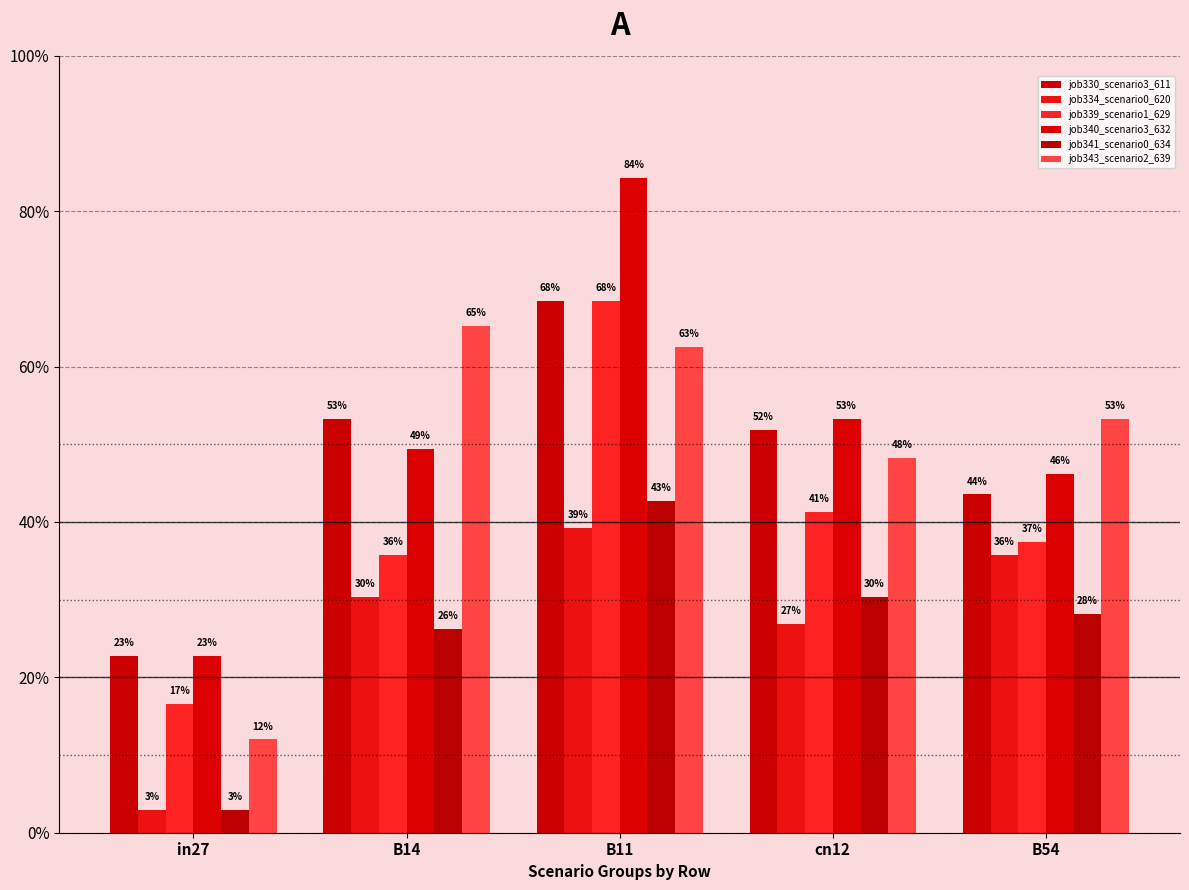

What is the spread (max minus min) of values at B14?

0.4